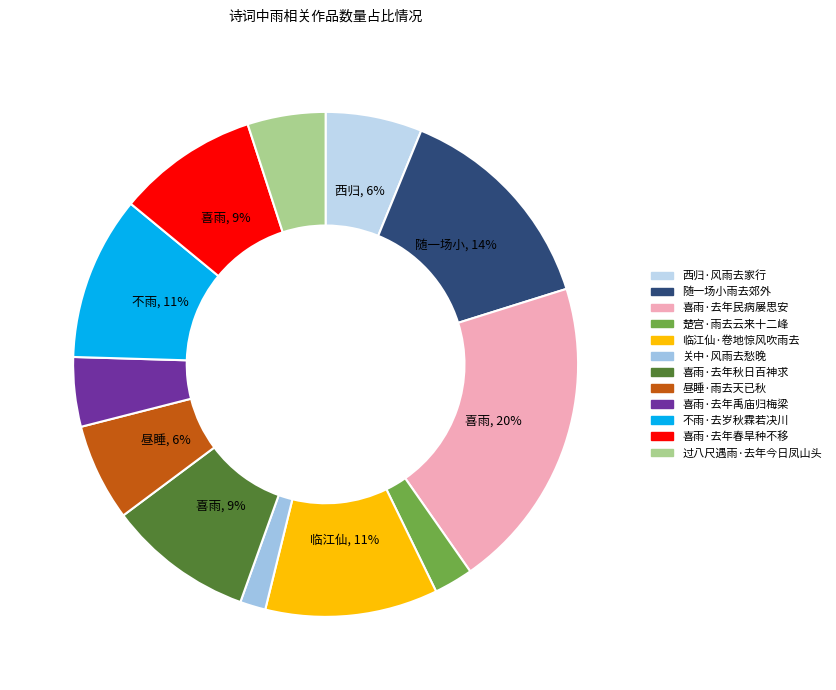

Which category has the biggest portion of the pie?

喜雨·去年民病屡思安